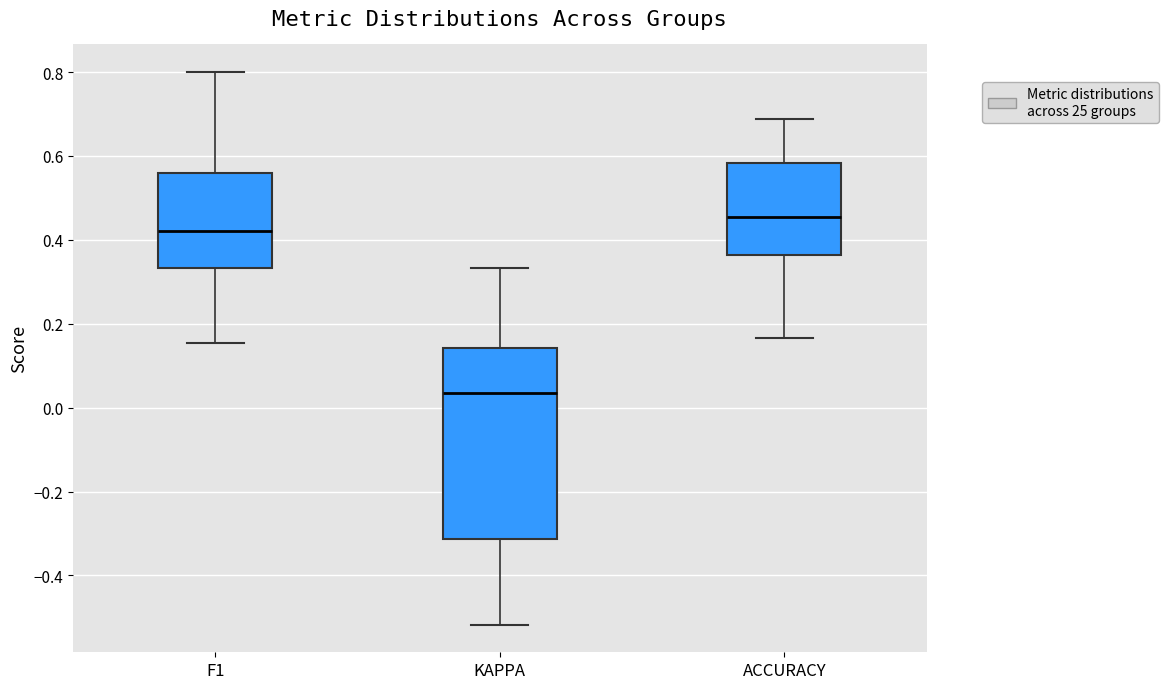

Reading left to right, read every box against the y-axis: the position of its median line, the range the box covers, and the ends of its whiskers. The values are not printed on the chart, so give them approximately, as read against the axis.

F1: median 0.42, box 0.34 to 0.56, whiskers 0.16 to 0.80
KAPPA: median 0.04, box -0.32 to 0.14, whiskers -0.52 to 0.34
ACCURACY: median 0.46, box 0.36 to 0.58, whiskers 0.16 to 0.68